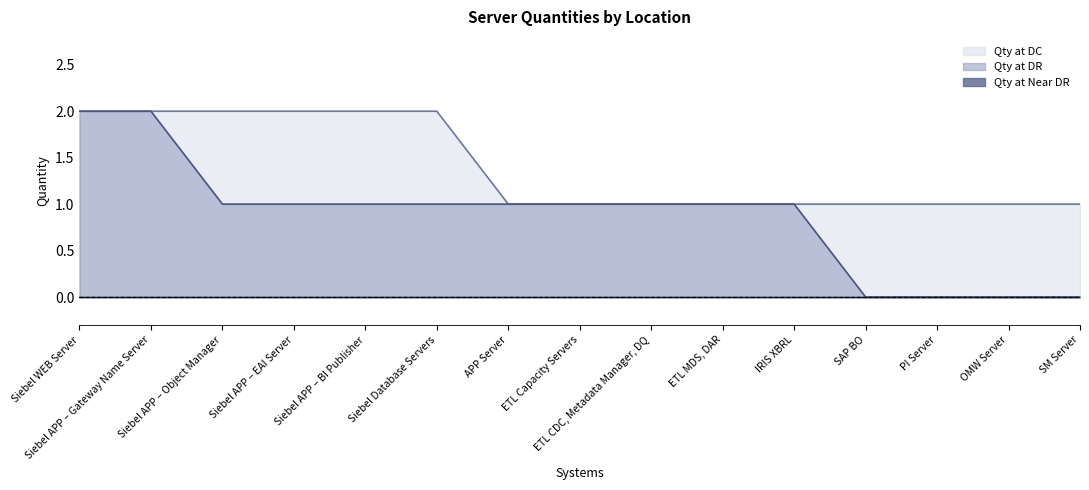

Which series has the widest spread of values?

Qty at DR